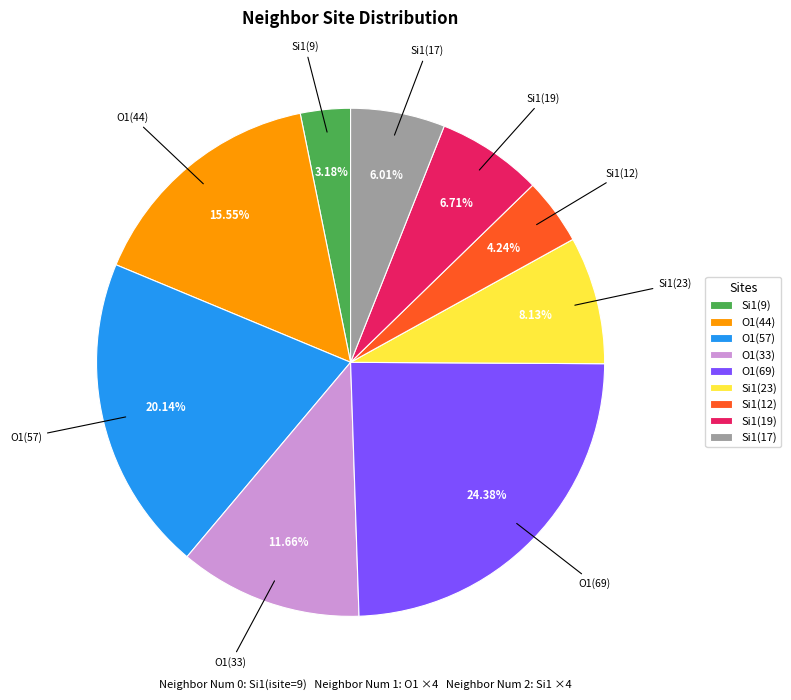

Rank the categories by value from highest to lowest.

O1(69), O1(57), O1(44), O1(33), Si1(23), Si1(19), Si1(17), Si1(12), Si1(9)